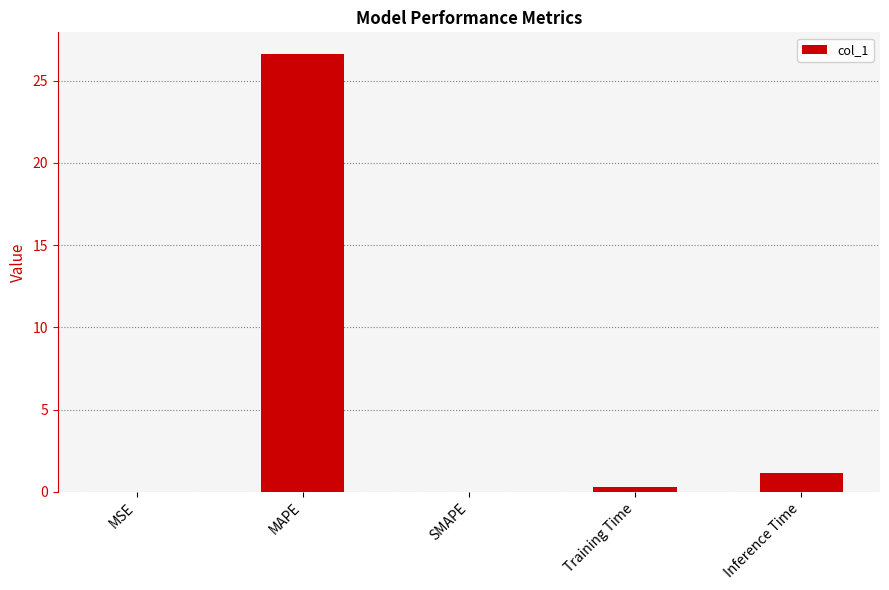

True or false: the data shows 0.0 at MSE.

True